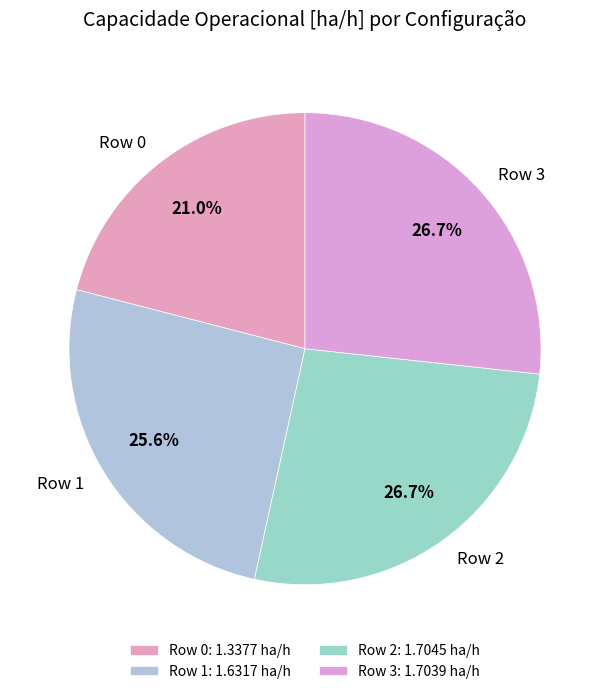

Does Row 0 account for over 50% of the chart?

No